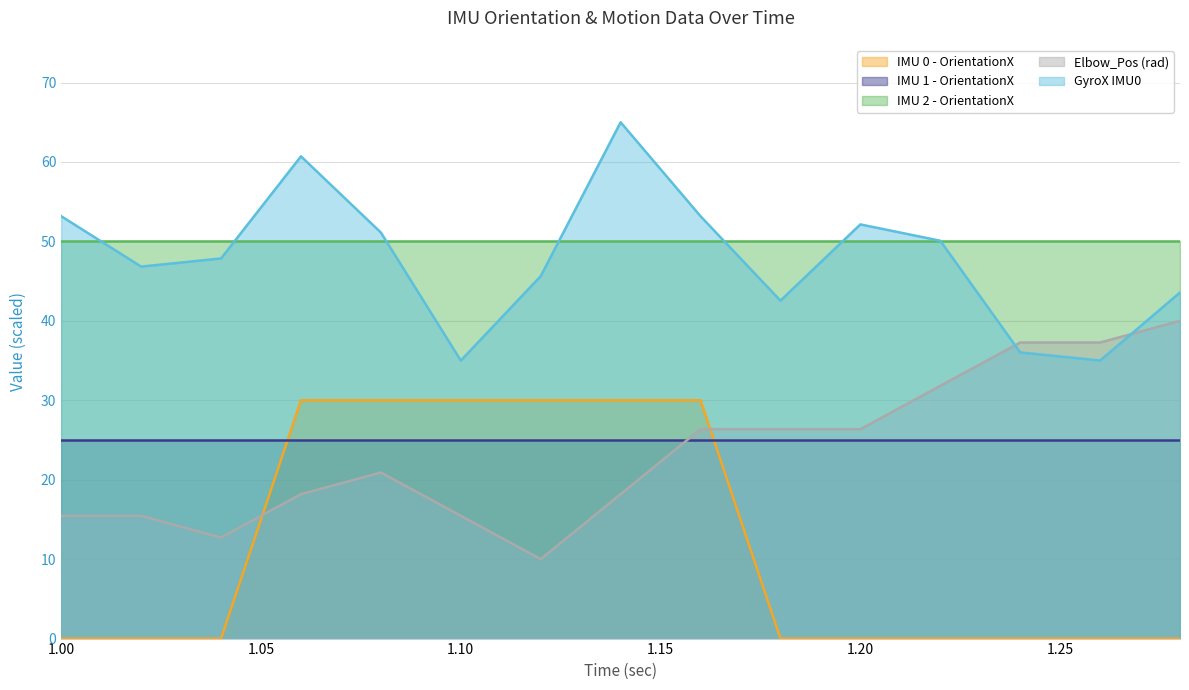

List the series in order of their peak value, highest first.

GyroX IMU0, IMU 2 - OrientationX, Elbow_Pos (rad), IMU 0 - OrientationX, IMU 1 - OrientationX